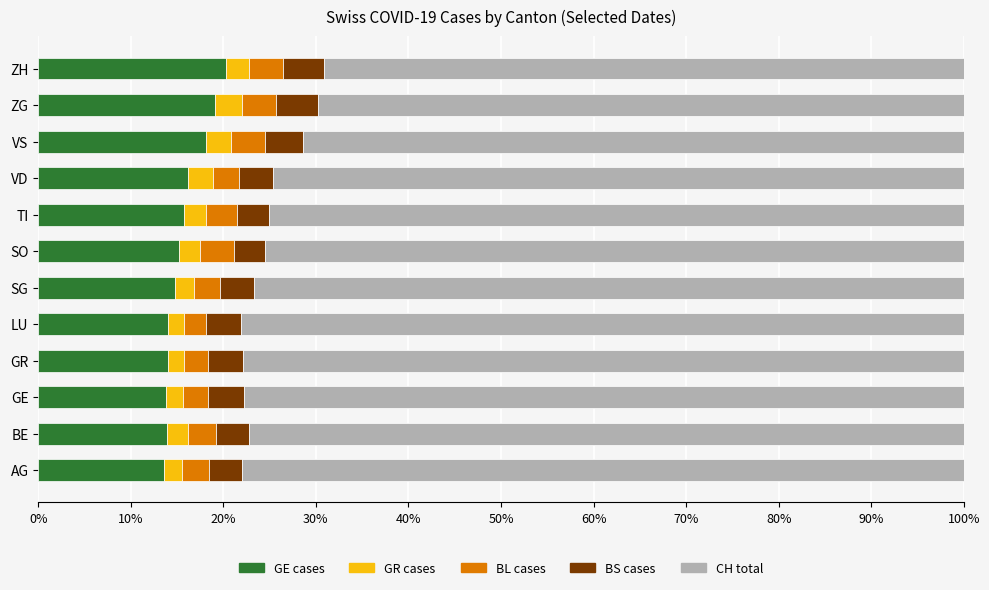

The value of GE cases at VS is 4.6. True or false?

False